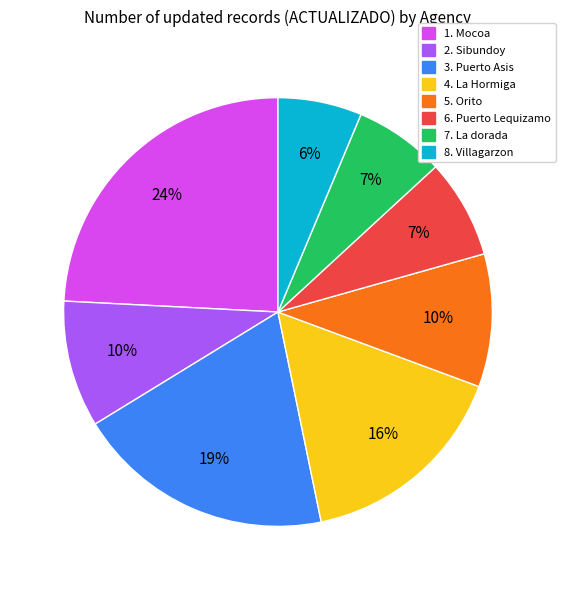

Which category has the biggest portion of the pie?

1. Mocoa